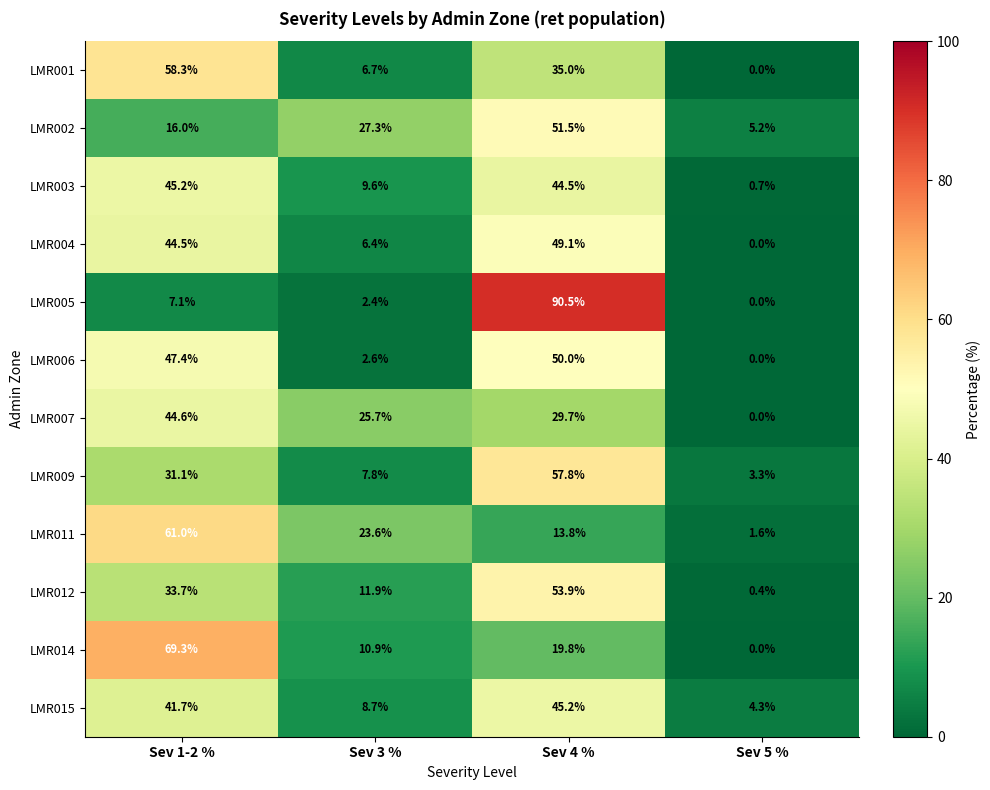

How many series are shown in this chart?

12